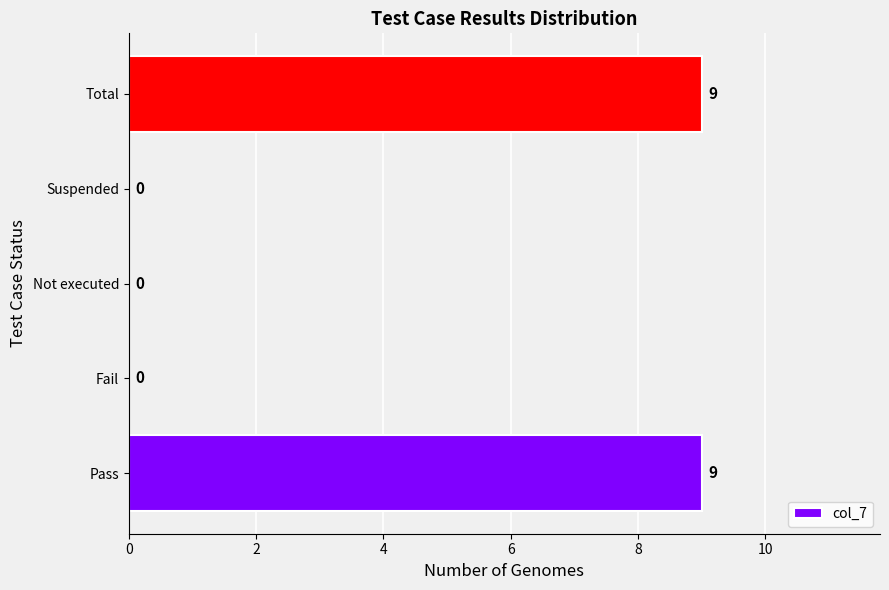

What is the maximum value shown in the chart?

9